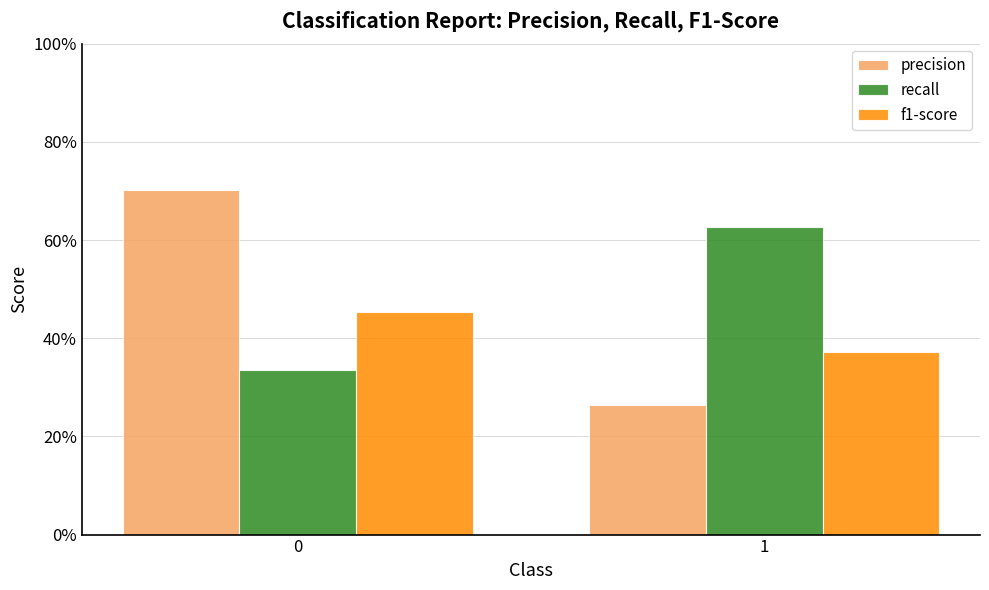

At how many categories does at least one series exceed 0?

2